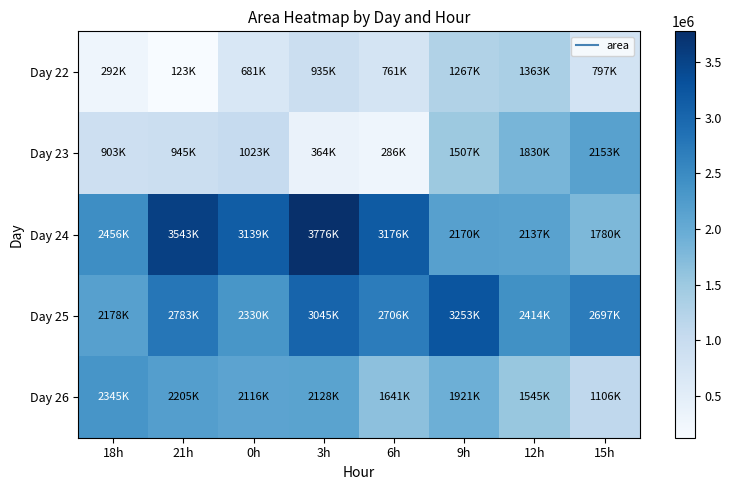

Rank the series by their maximum value, from highest to lowest.

Day 24, Day 25, Day 26, Day 23, Day 22